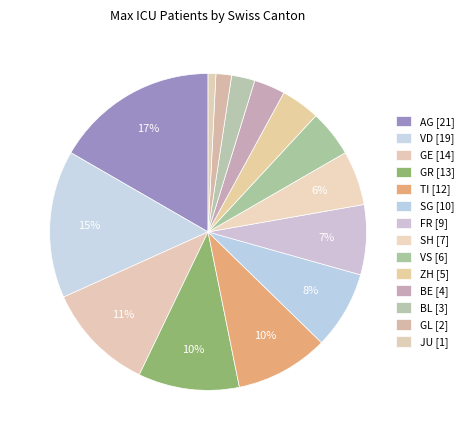

Count the number of slices in the pie.

14